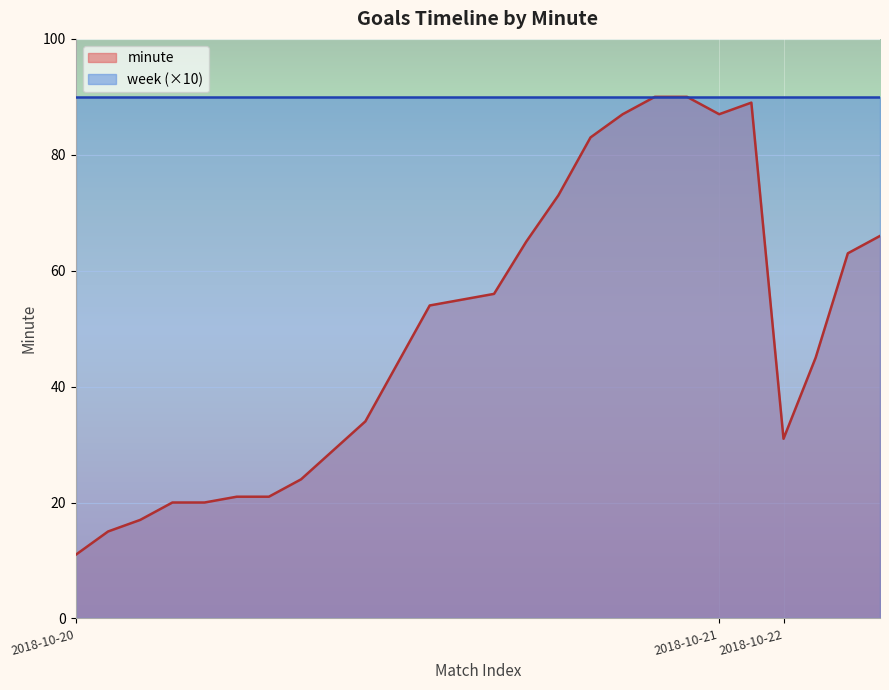

True or false: week (×10) has a value of 90 at 2018-10-21.

True